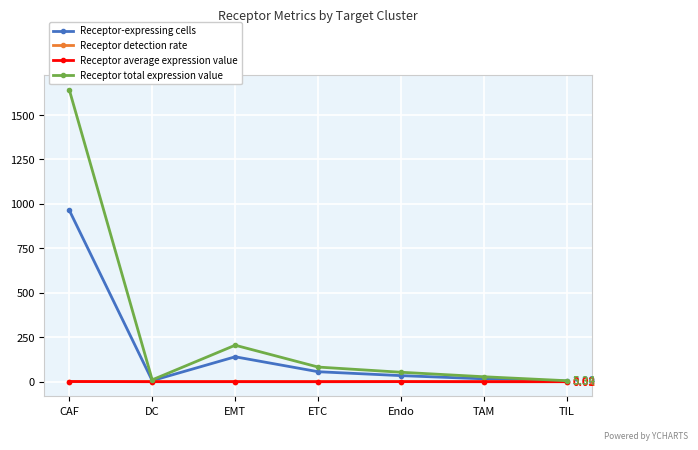

What is the label of the 2nd point from the right?

TAM